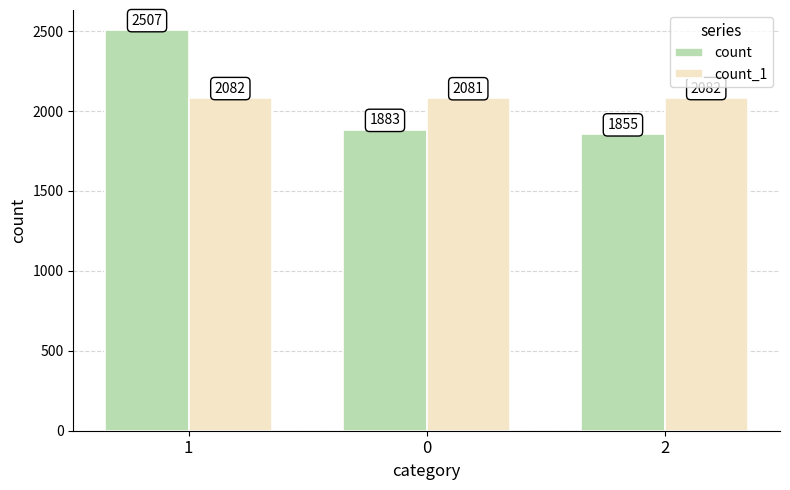

What is the label of the 3rd bar from the right?

1